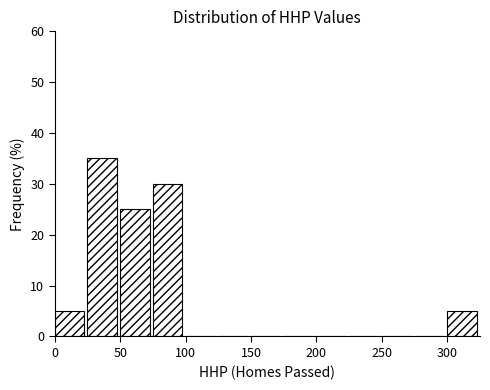

Reading left to right, transcribe this chart: for each bar, give the range it covers on the x-axis and its height. The values are not printed on the chart, so give them approximately, as read against the axis.

0 to 25: 5
25 to 50: 35
50 to 75: 25
75 to 100: 30
100 to 125: 0
125 to 150: 0
150 to 175: 0
175 to 200: 0
200 to 225: 0
225 to 250: 0
250 to 275: 0
275 to 300: 0
300 to 325: 5